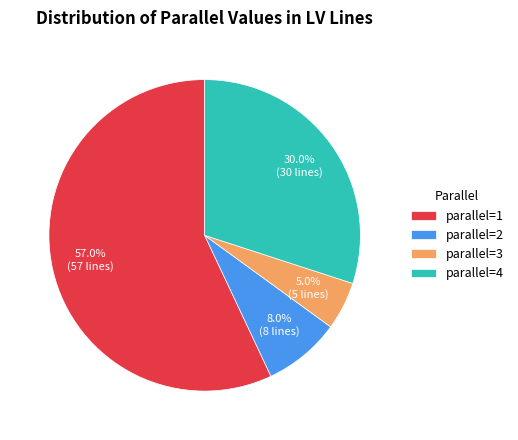

How many slices are in this pie chart?

4